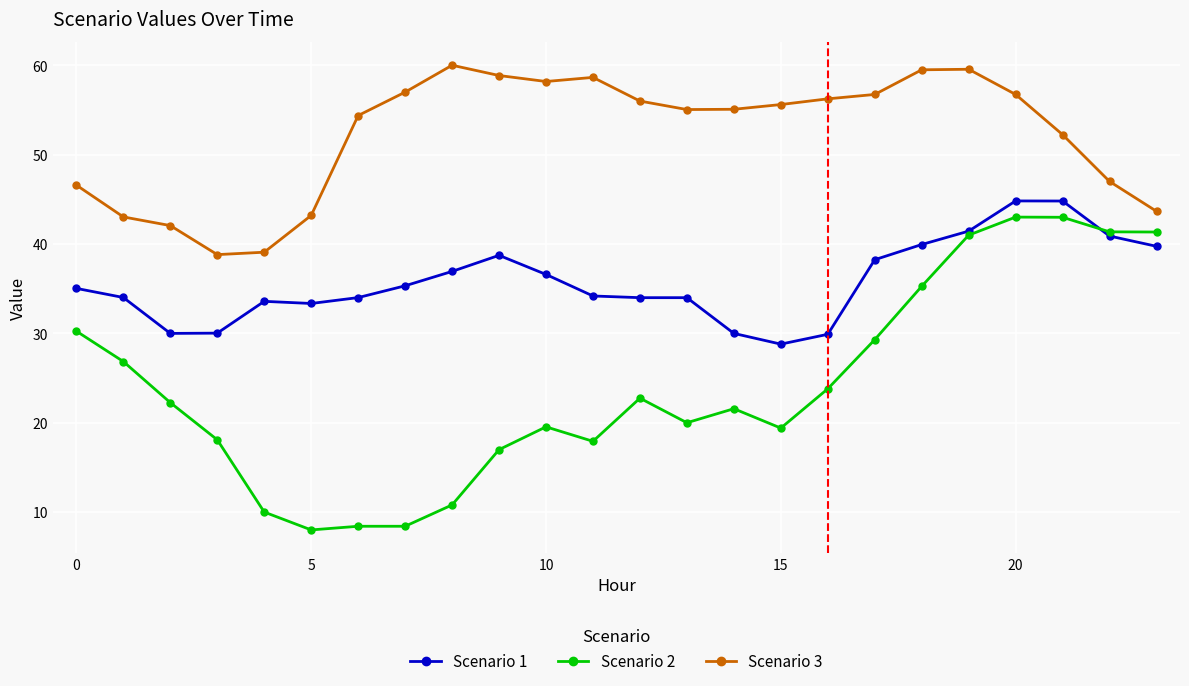

What is the lowest value of the Scenario 2 series?

8.0